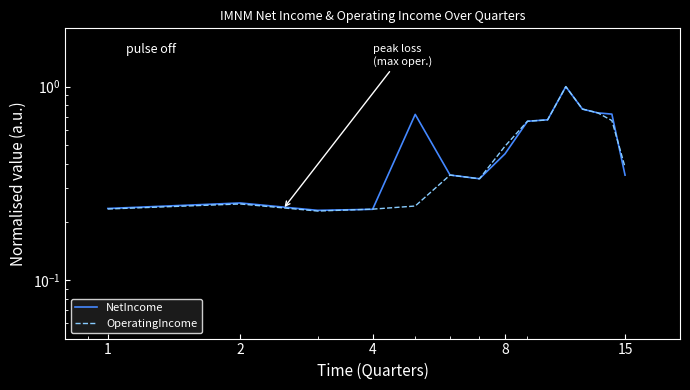

What is the average value of the OperatingIncome series?

0.5